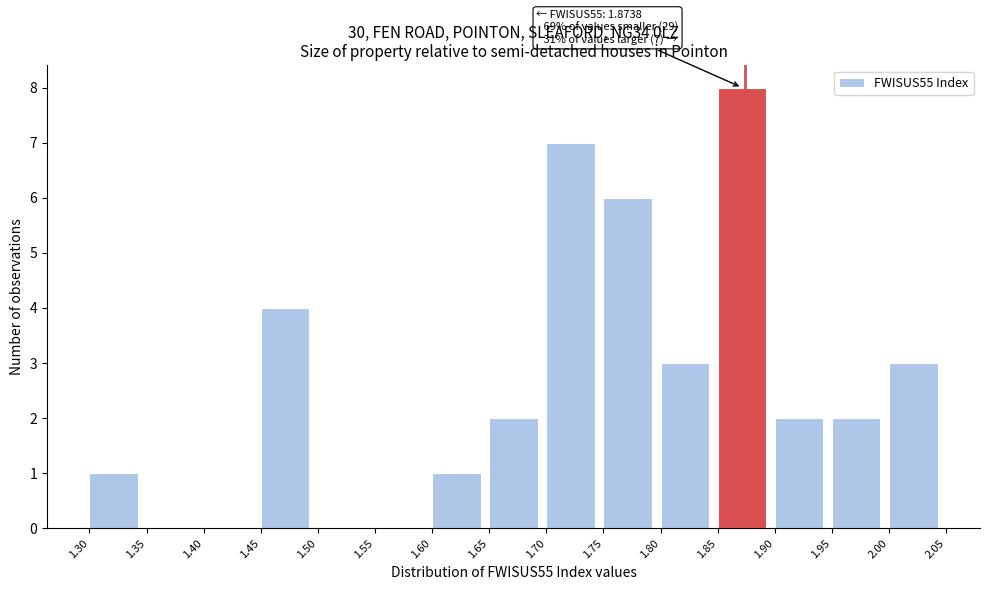

Which range on the x-axis has the tallest bar?

1.85 to 1.90